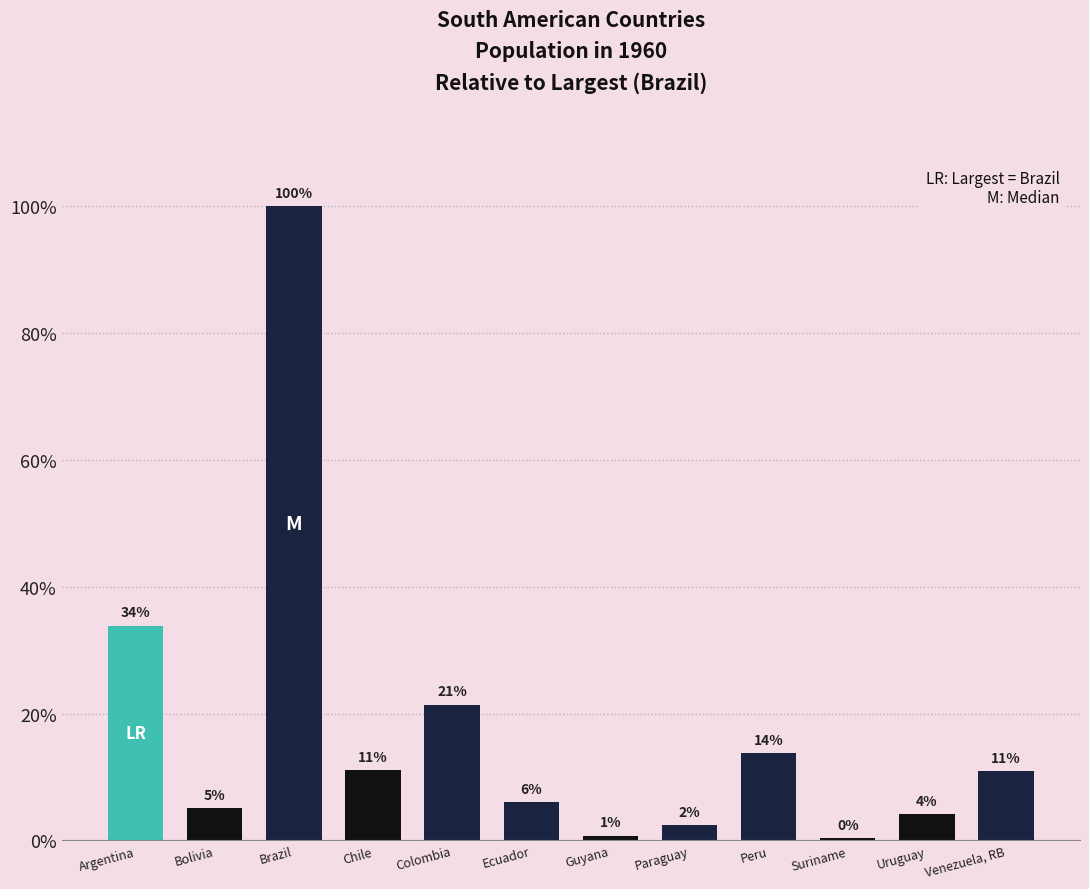

What is the label of the 1st bar from the right?

Venezuela, RB